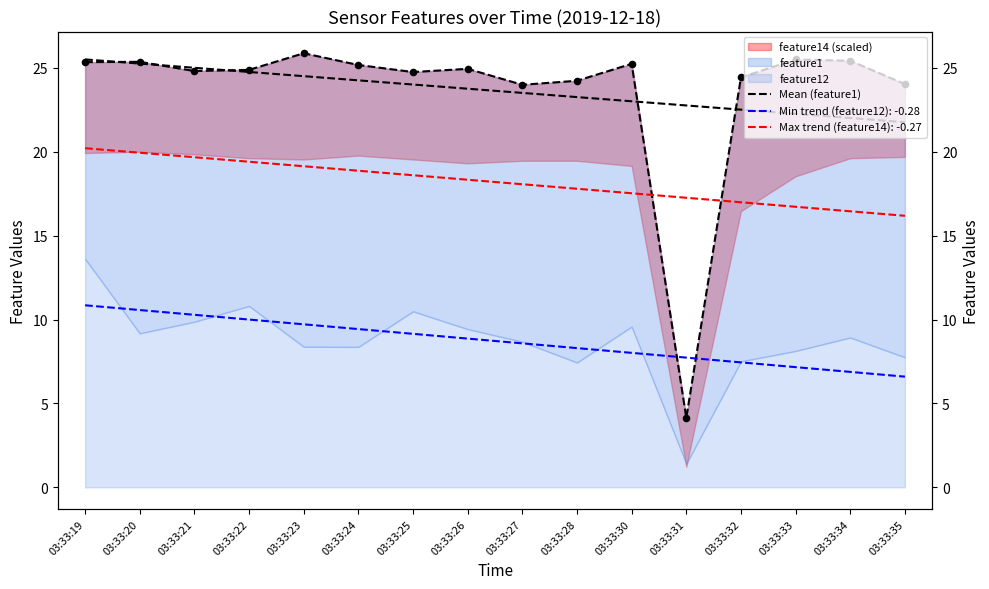

Approximately how many times larger is the value at 03:33:19 compared to 03:33:33?

1.0